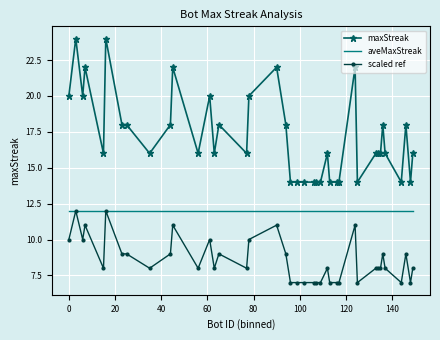

After their last crossing, which series has the higher values: aveMaxStreak or scaled ref?

aveMaxStreak